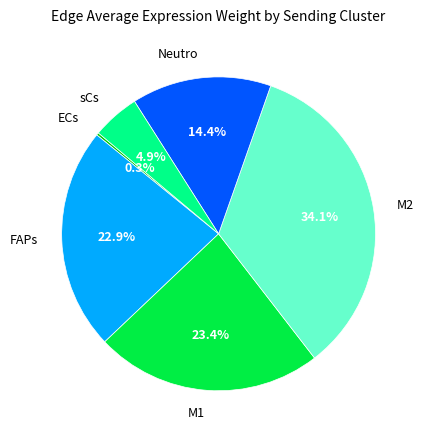

Between Neutro and sCs, which is larger?

Neutro